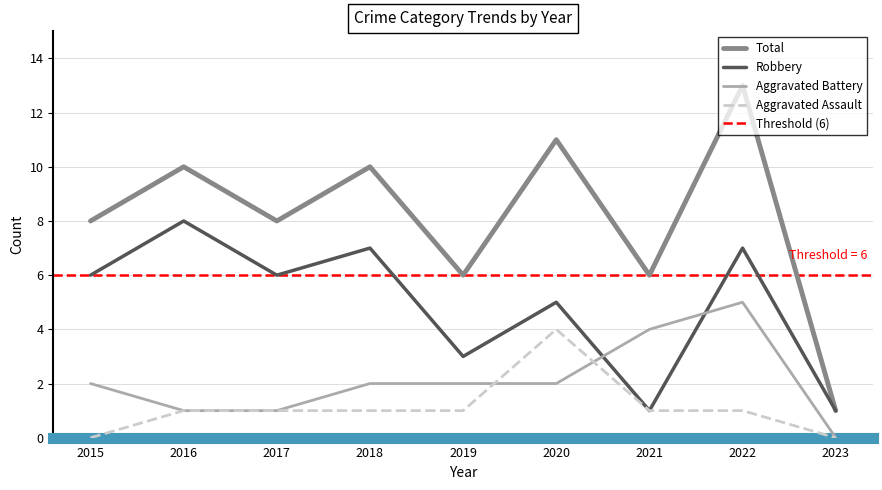

True or false: Aggravated Battery has more than 1 points higher than both neighbors.

False